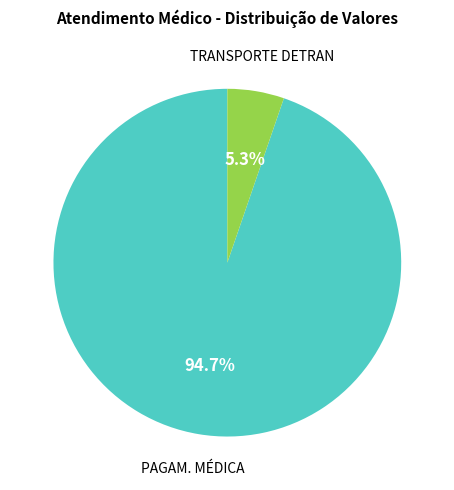

Is there a majority slice in this chart?

Yes